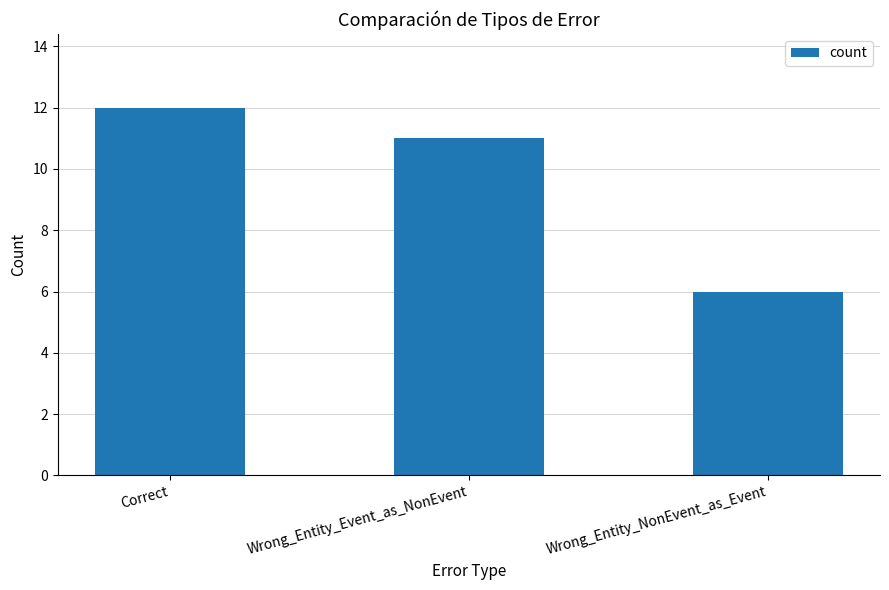

Where does the data first go above 11?

Correct